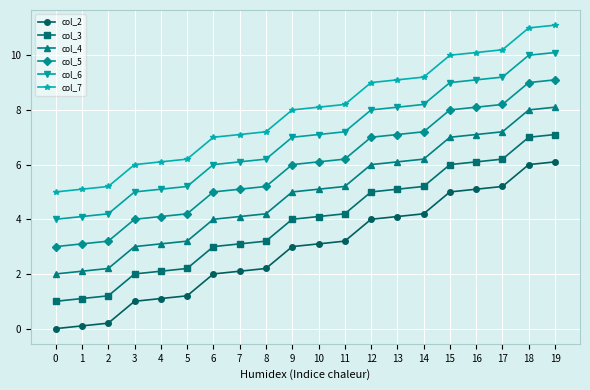

What is the difference between the maximum and minimum values in the col_5 series?

6.1